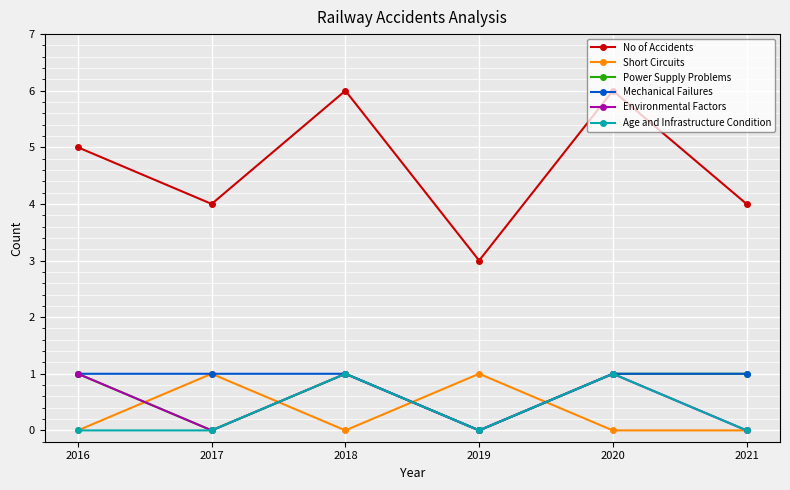

What are all the series names shown in the legend?

No of Accidents, Short Circuits, Power Supply Problems, Mechanical Failures, Environmental Factors, Age and Infrastructure Condition